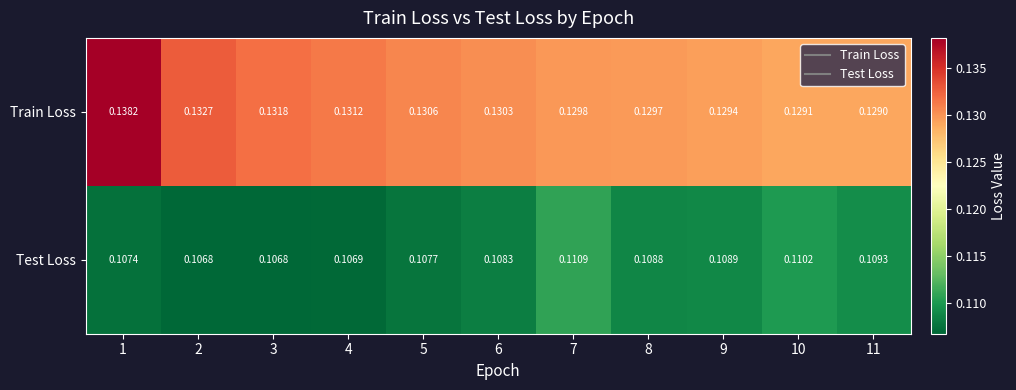

Rank the series by their maximum value, from lowest to highest.

Test Loss, Train Loss